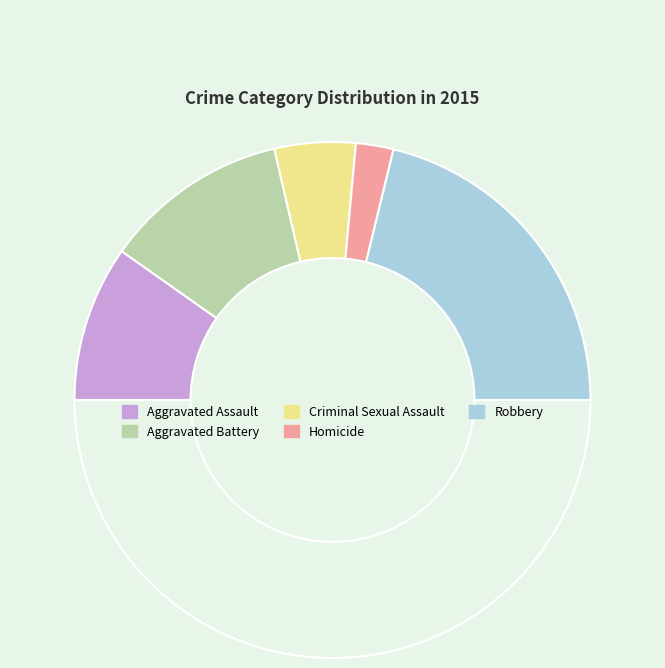

How many slices are in this pie chart?

6